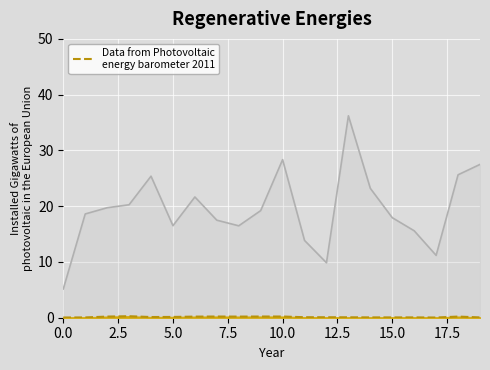

What position from the left is 5.0?

6